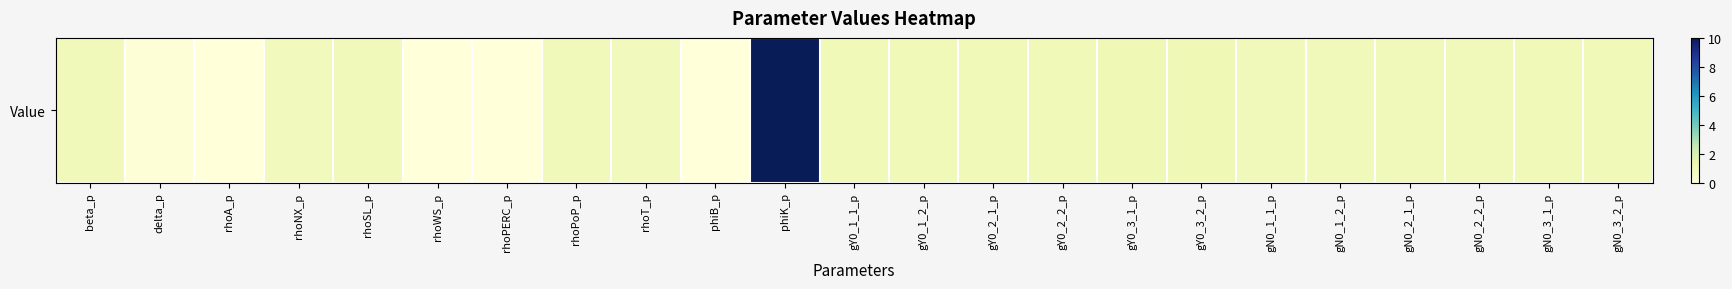

What is the maximum value shown in the chart?

10.0